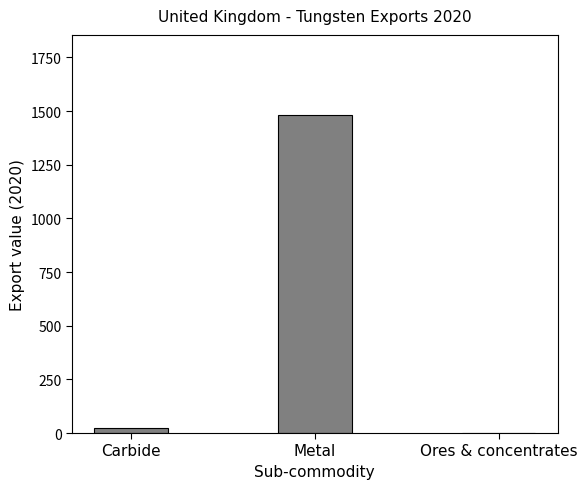

Reading left to right, transcribe all the data shown in this chart.

22	1484	0